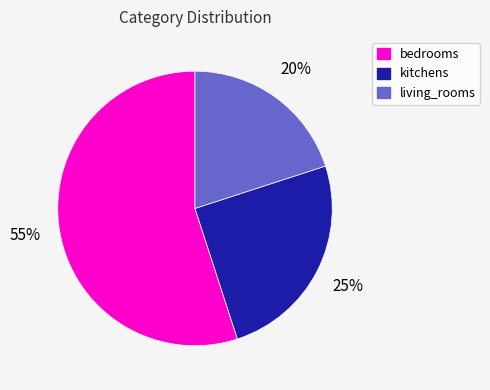

The bedrooms slice represents 44% of the pie. True or false?

False